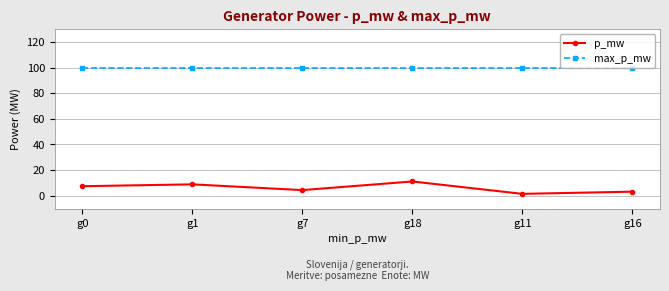

Rank the series by their maximum value, from highest to lowest.

max_p_mw, p_mw